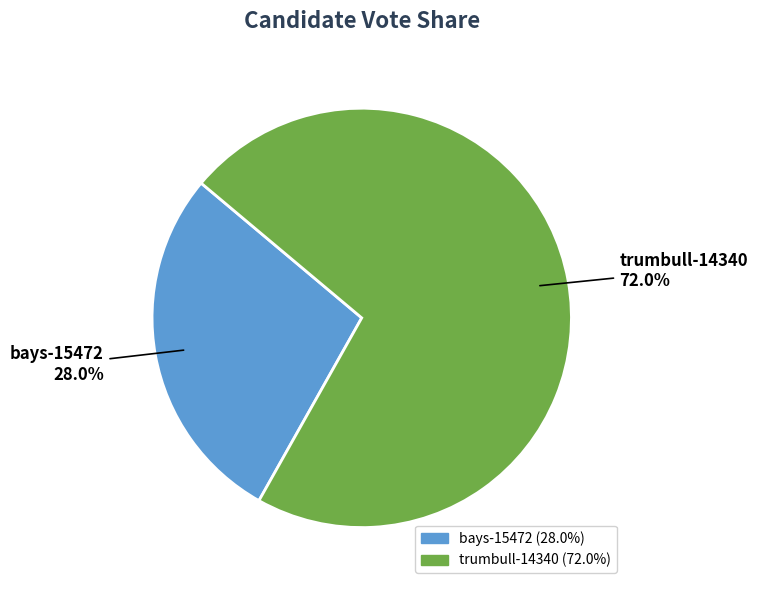

Is trumbull-14340 the majority of the pie?

Yes